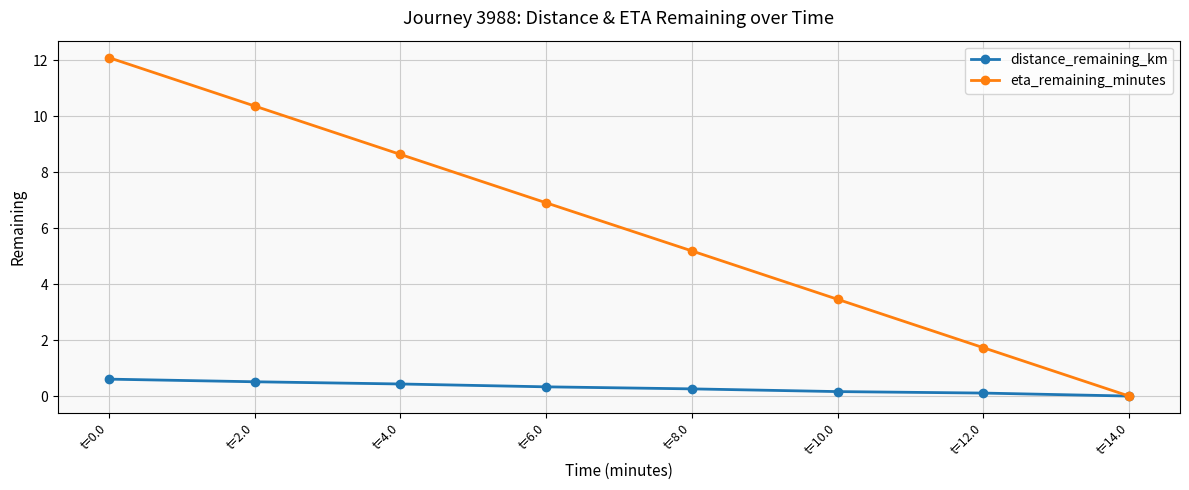

Which series has the widest spread of values?

eta_remaining_minutes